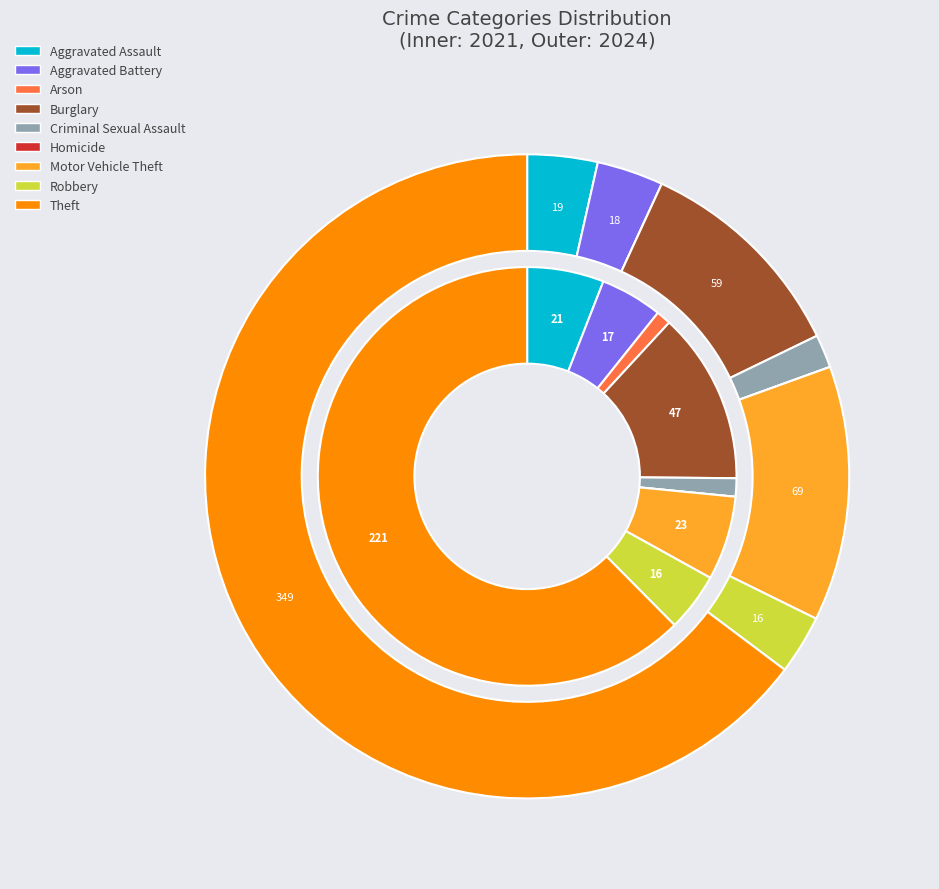

To the nearest percent, what is the combined percentage of 2 and 4?

2%